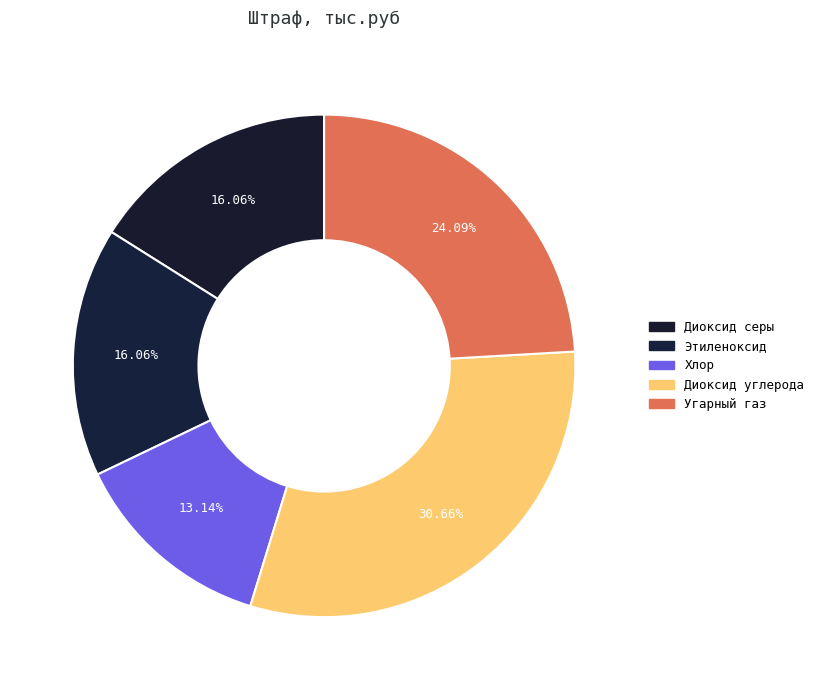

Which category has the biggest portion of the pie?

Диоксид углерода